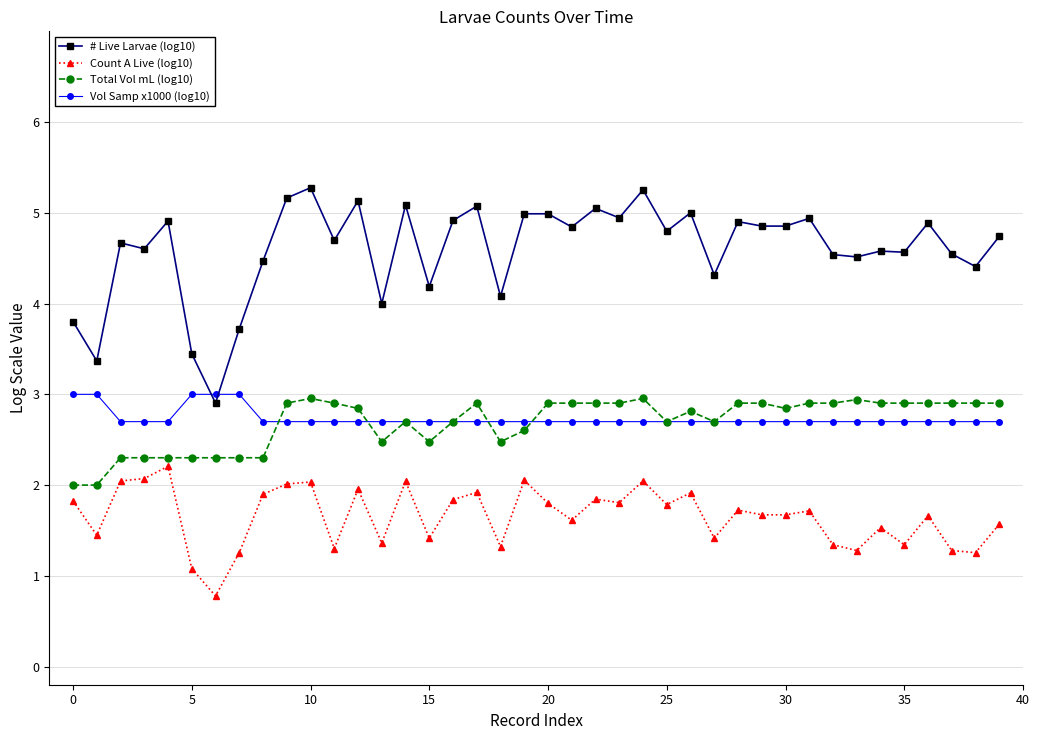

Which series has the largest range (max minus min)?

# Live Larvae (log10)